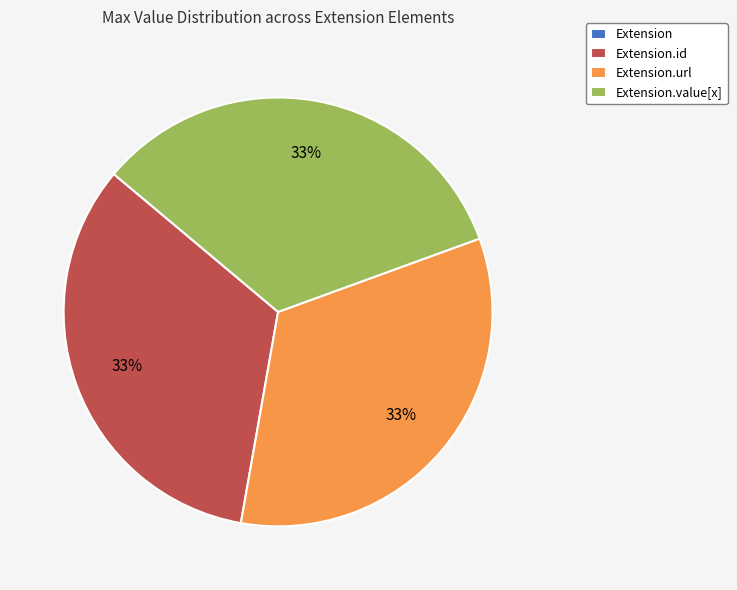

To the nearest percent, what is the average slice percentage?

25%